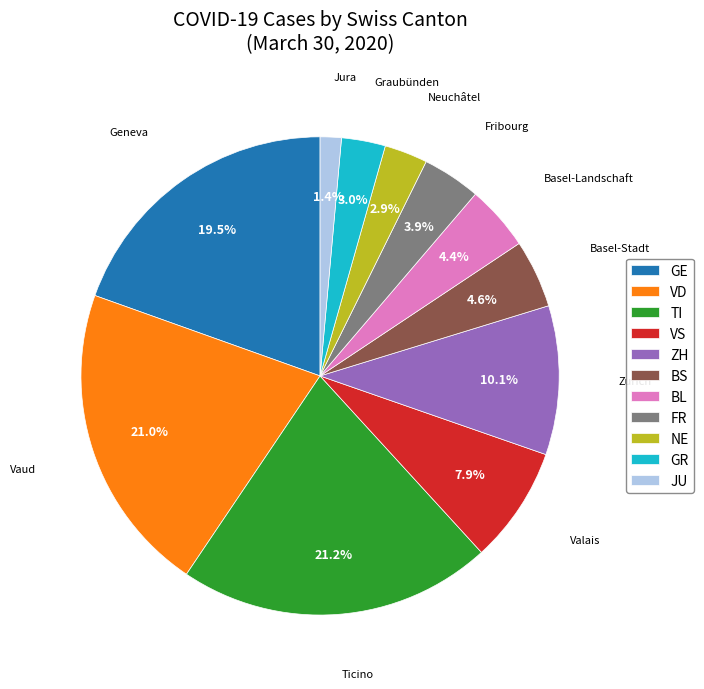

Does FR account for over 50% of the chart?

No